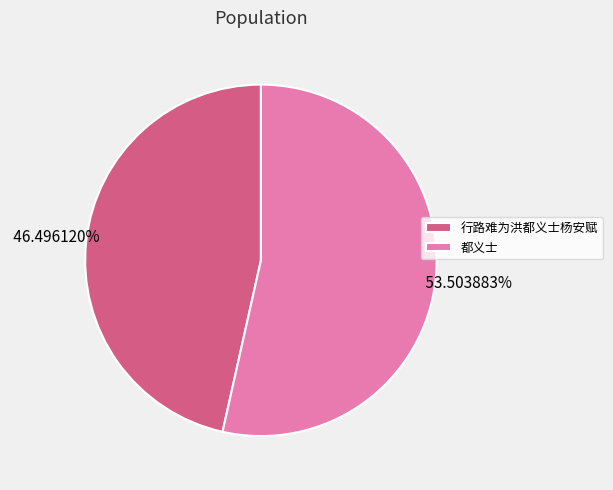

How many segments does this pie chart have?

2